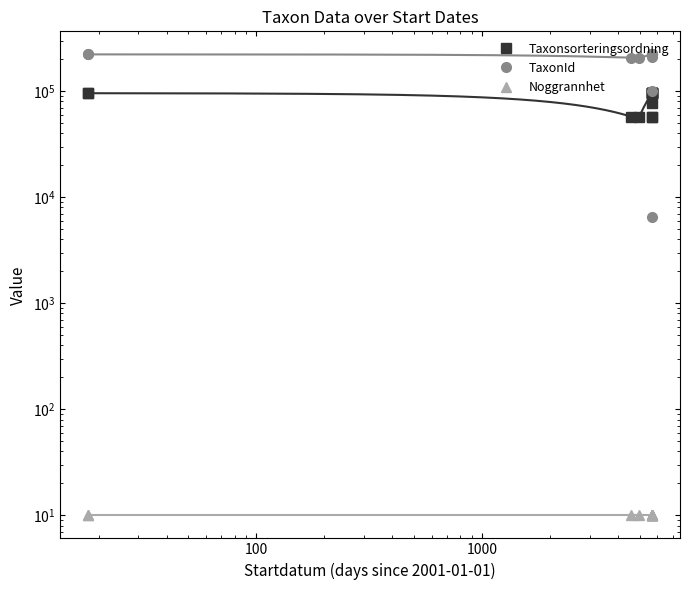

How many data points in Taxonsorteringsordning are above 95519?

2